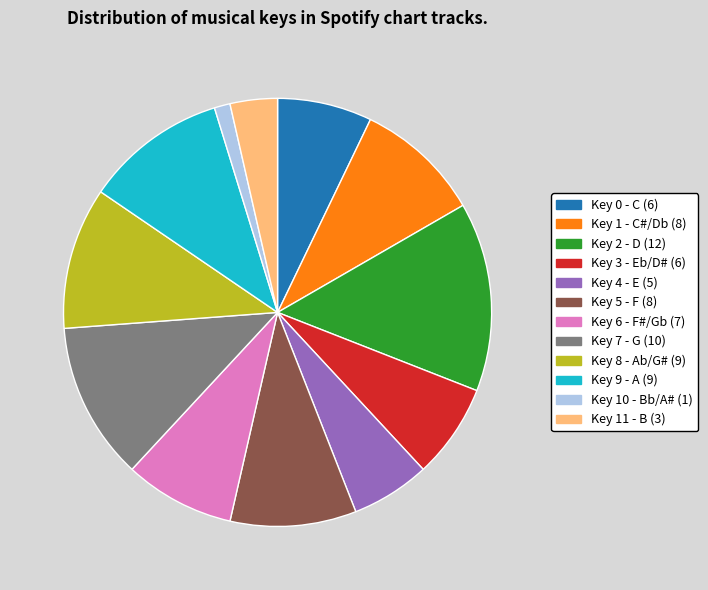

How many slices are in this pie chart?

12